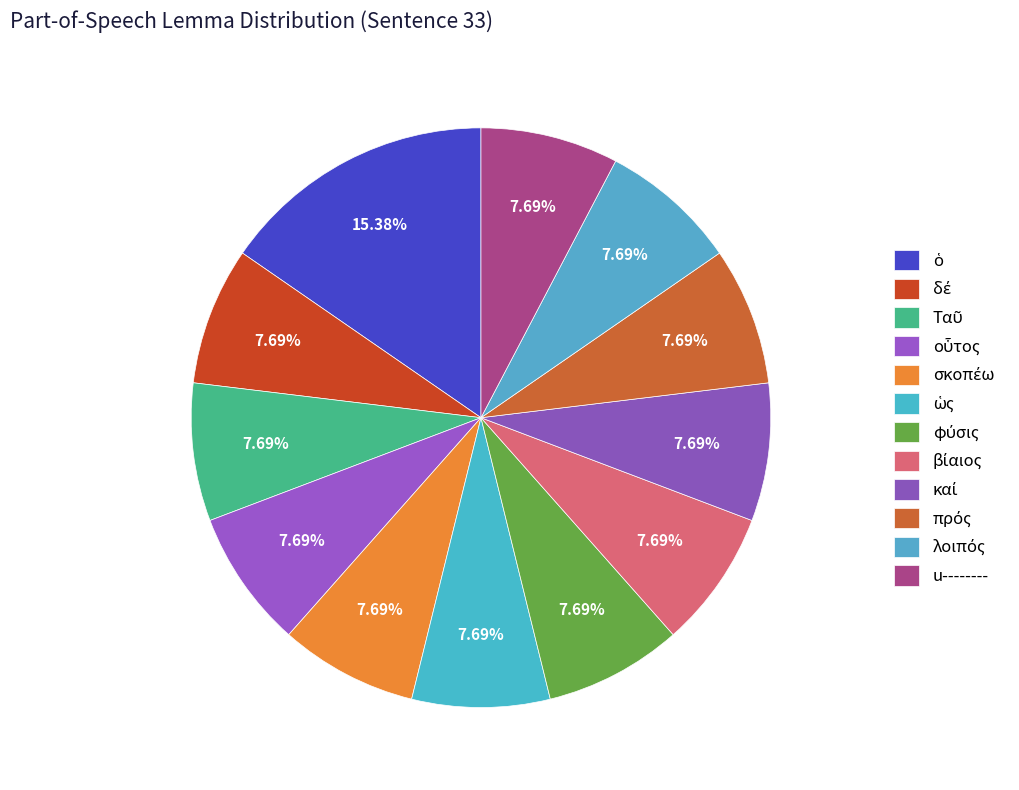

What portion of the pie excludes Ταῦ?

92.3%